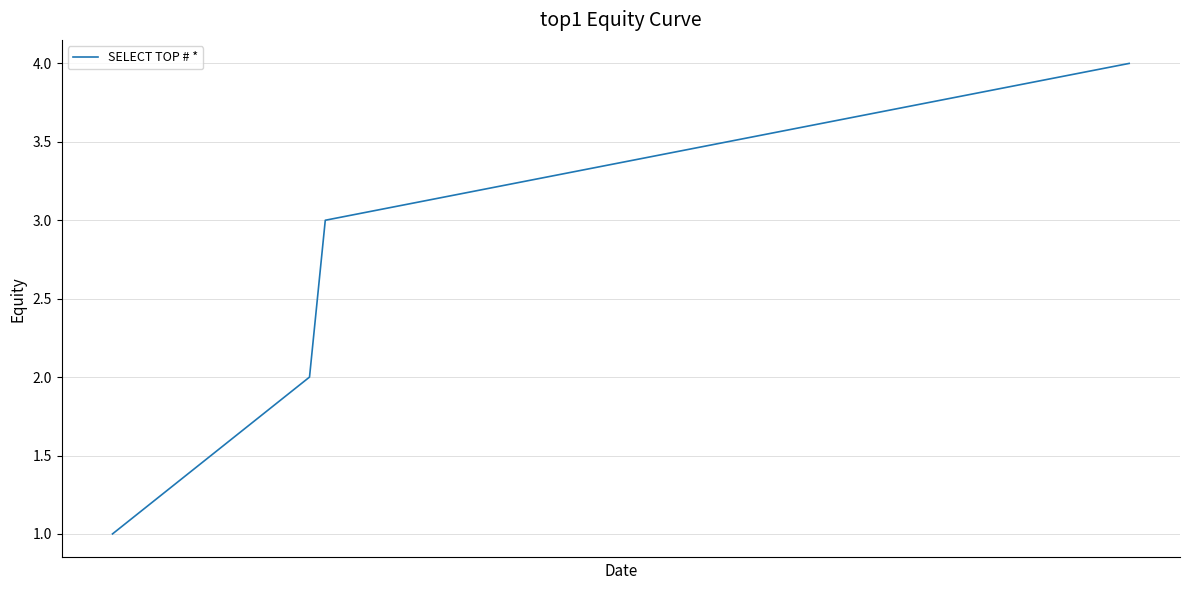

What is the sum of all values?

10